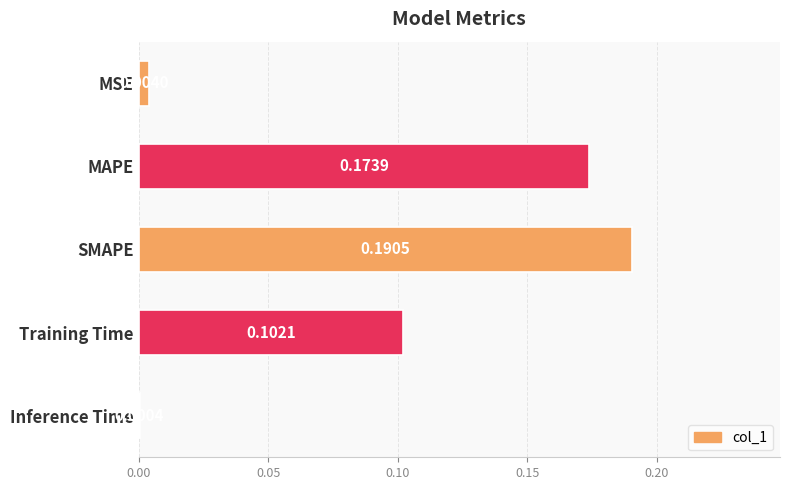

Which has a higher value, MSE or Inference Time?

MSE